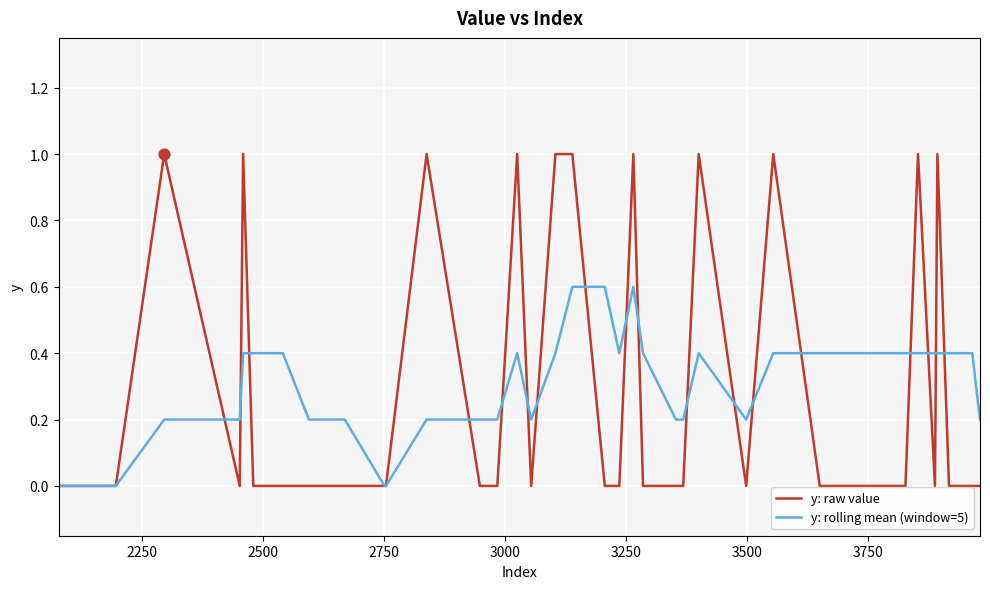

What are all the series names shown in the legend?

y: raw value, y: rolling mean (window=5)